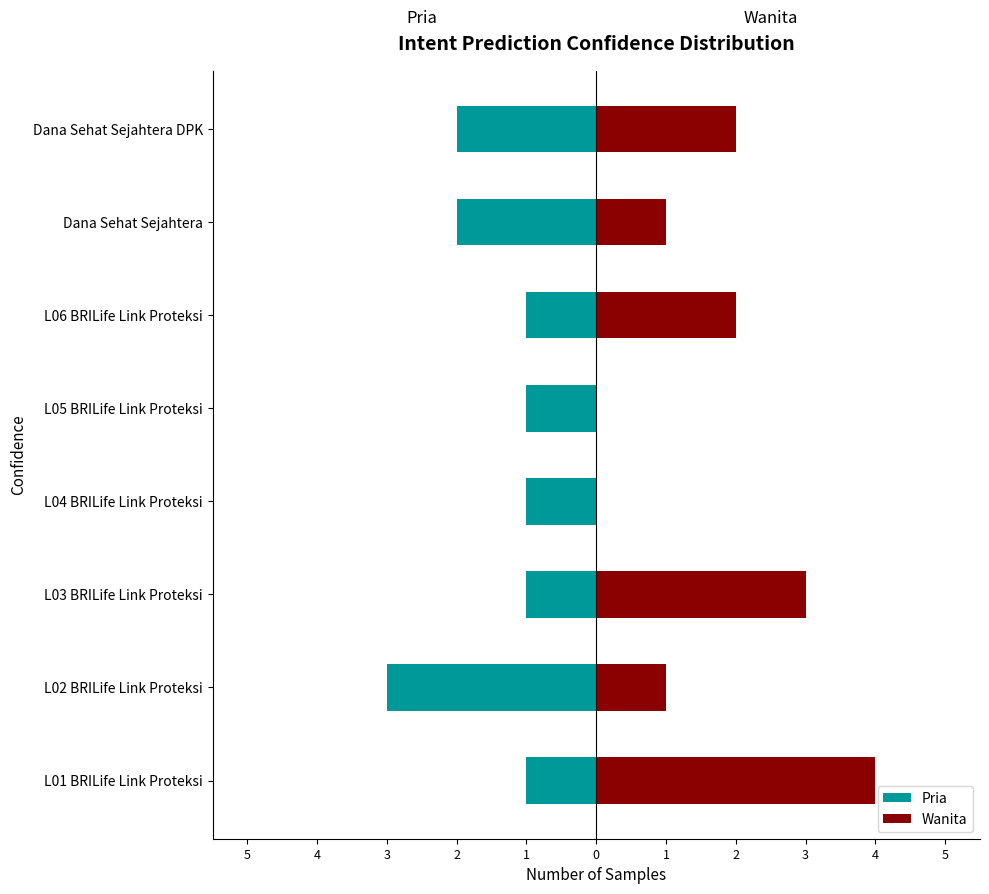

How many Pria values are between -2 and -1?

7